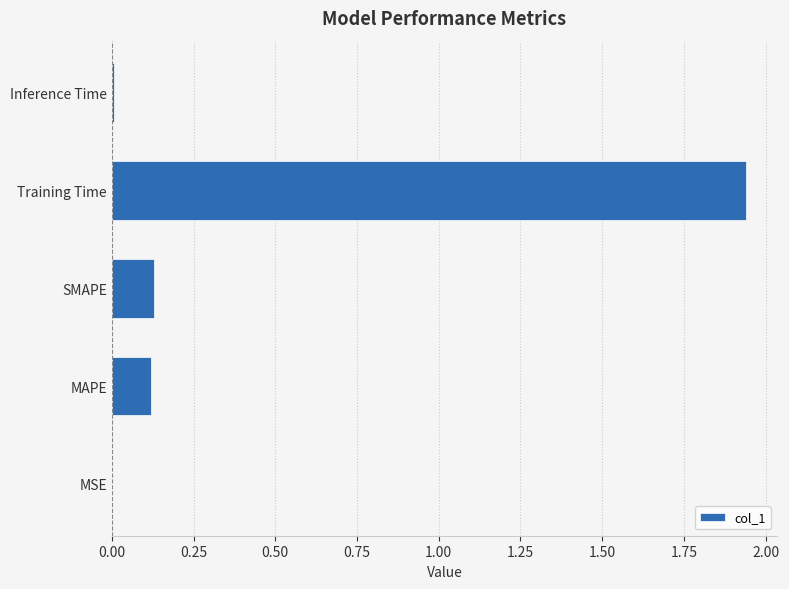

True or false: the data shows 0.0 at MSE.

True